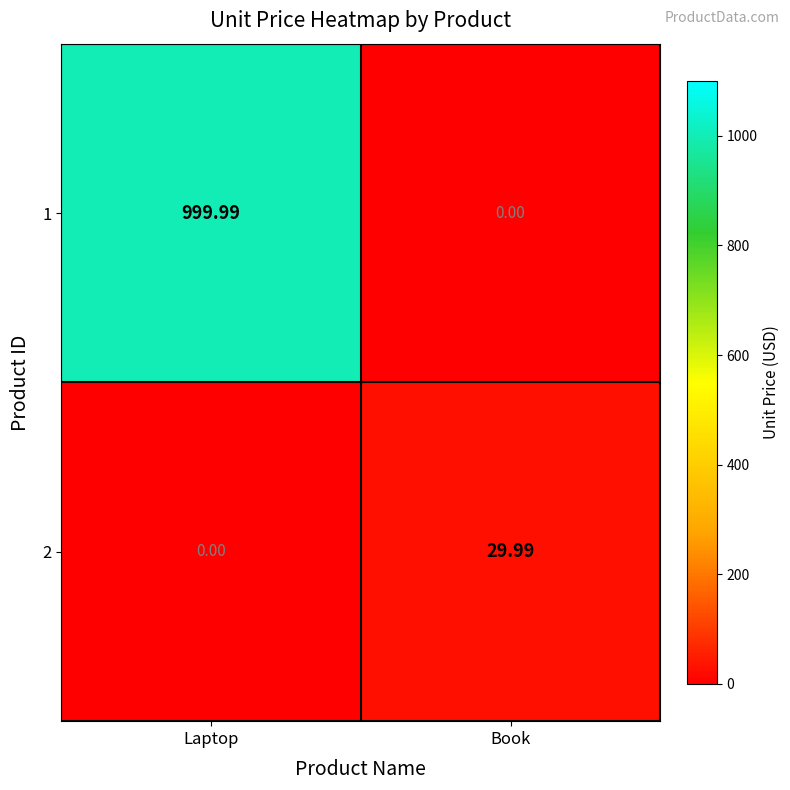

Rank the categories by 2 value from highest to lowest.

Book, Laptop